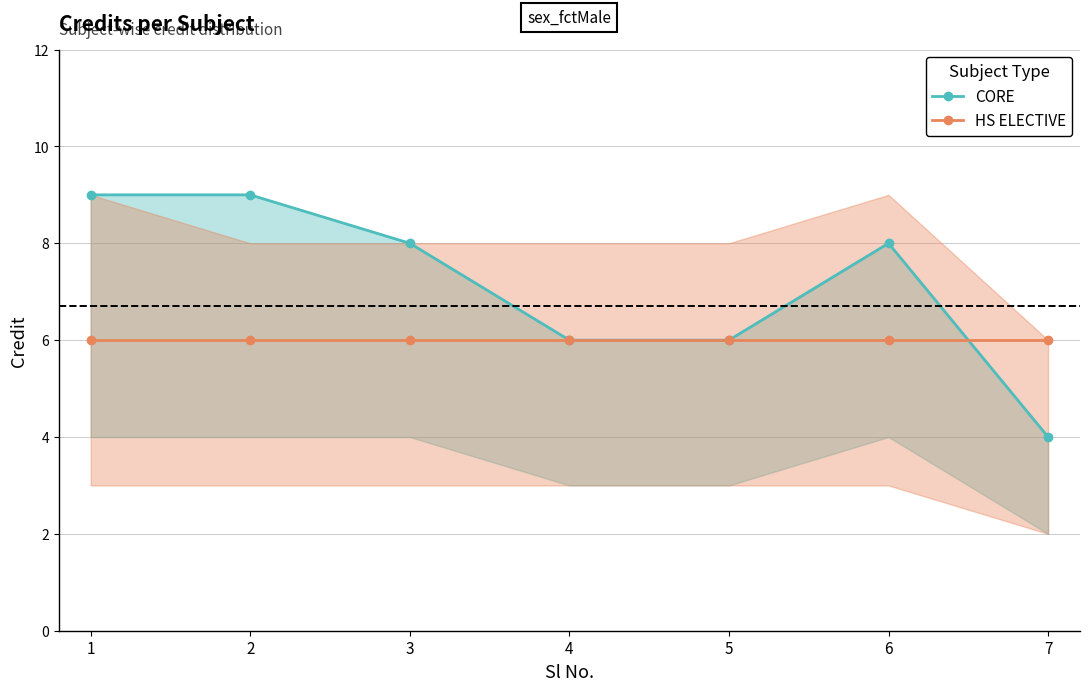

What is the smallest value displayed?

4